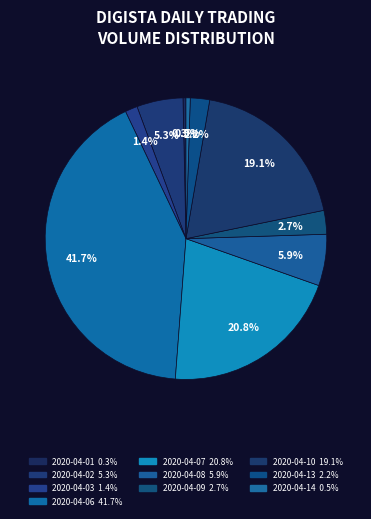

What is the largest slice in the pie chart?

2020-04-06